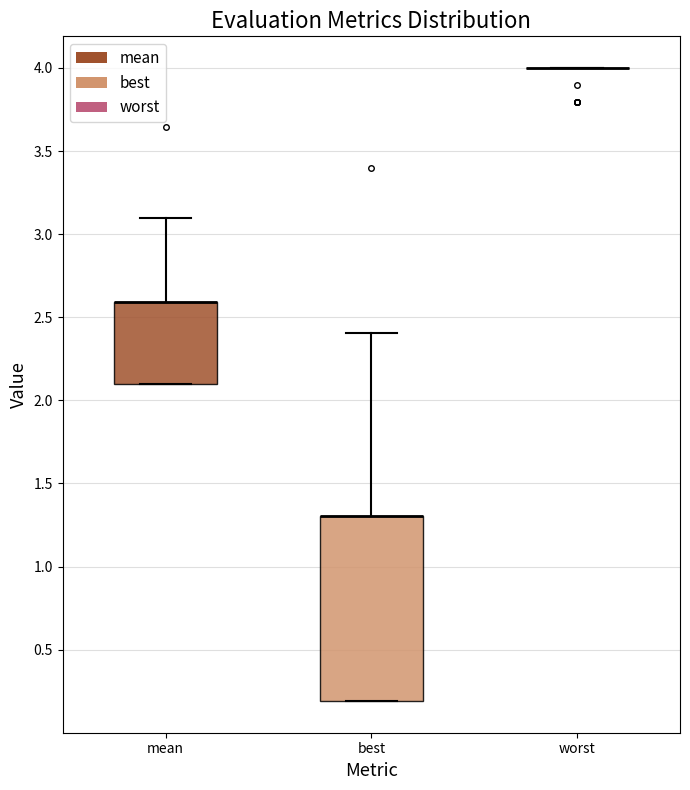

Reading left to right, read every box against the y-axis: the position of its median line, the range the box covers, and the ends of its whiskers. The values are not printed on the chart, so give them approximately, as read against the axis.

mean: median 2.6 (drawn on the box's upper edge), box 2.1 to 2.6, whiskers 2.1 to 3.1
best: median 1.3 (drawn on the box's upper edge), box 0.2 to 1.3, whiskers 0.2 to 2.4
worst: box collapsed to a line at 4.0, whiskers 4.0 to 4.0